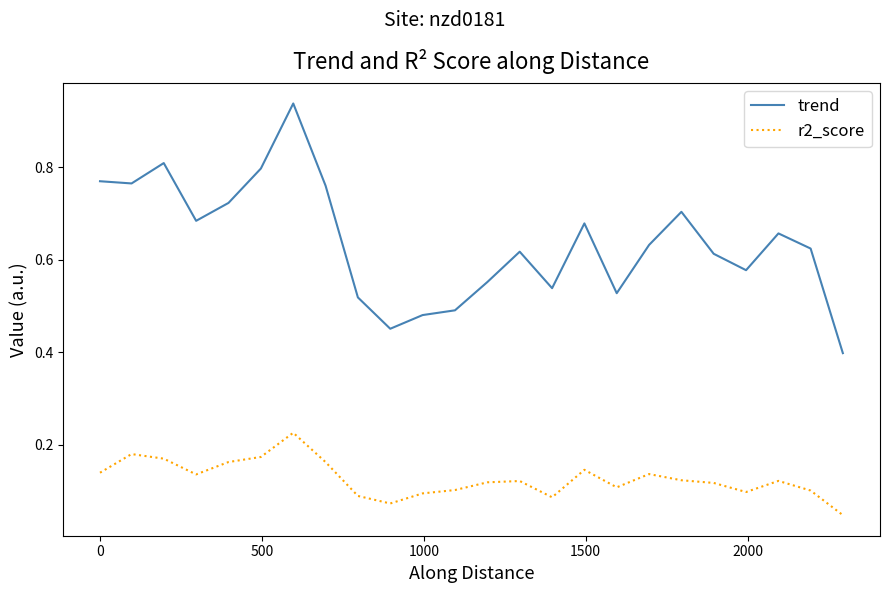

How many trend values are between 0 and 1?

24